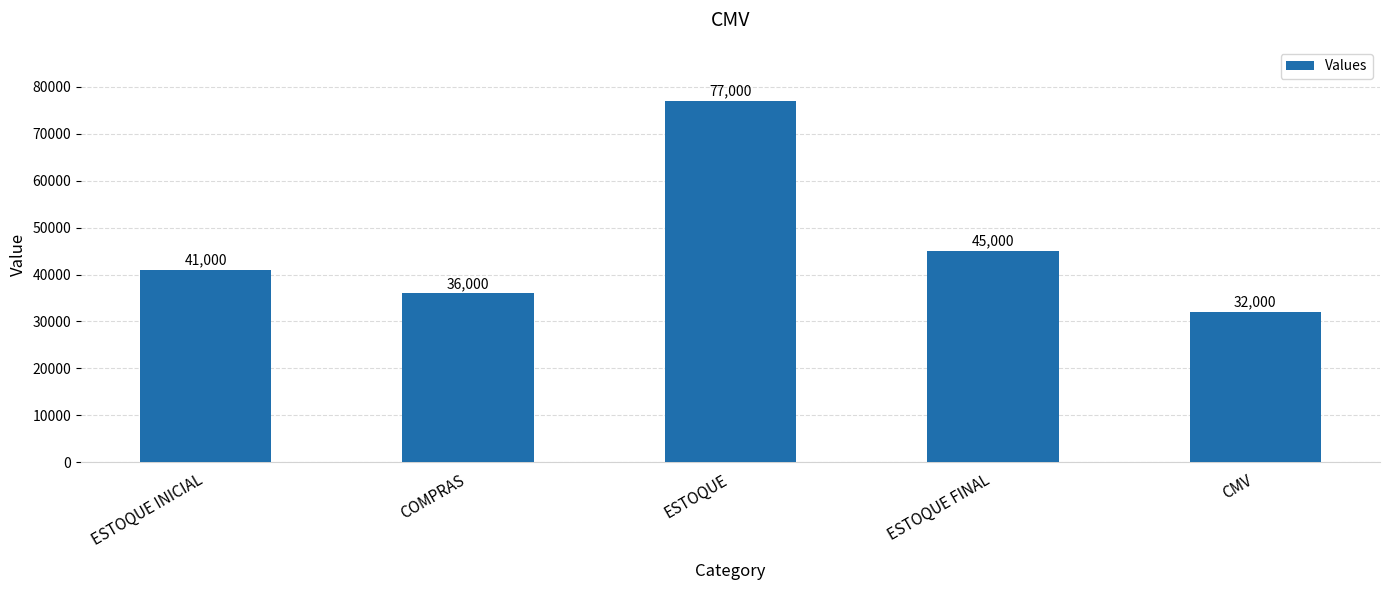

How many data points are less than 41000?

2